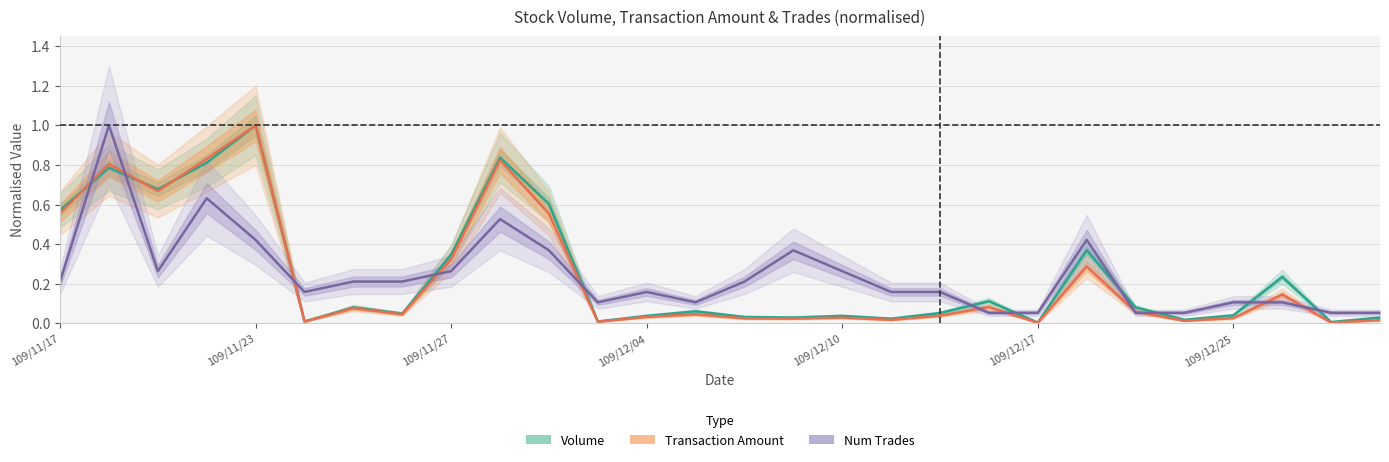

Count the number of categories in the chart.

28